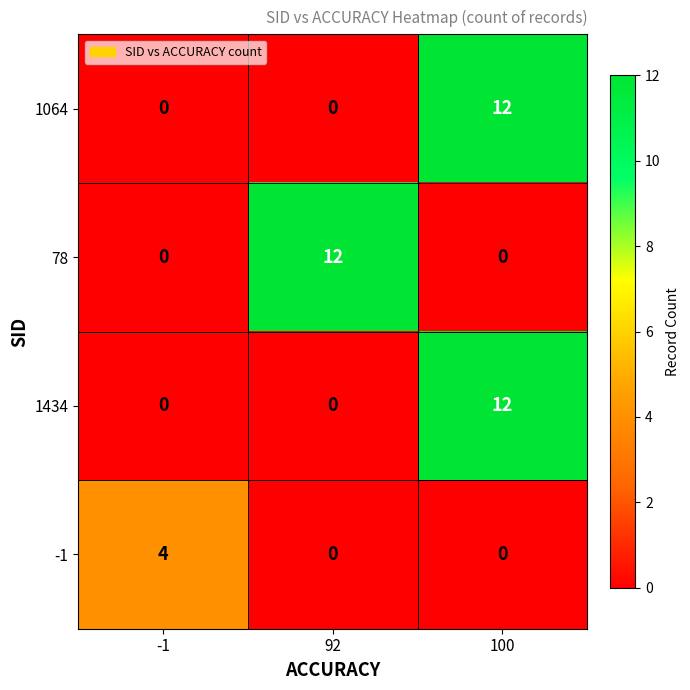

Between -1 and 92, which series saw the biggest shift?

78